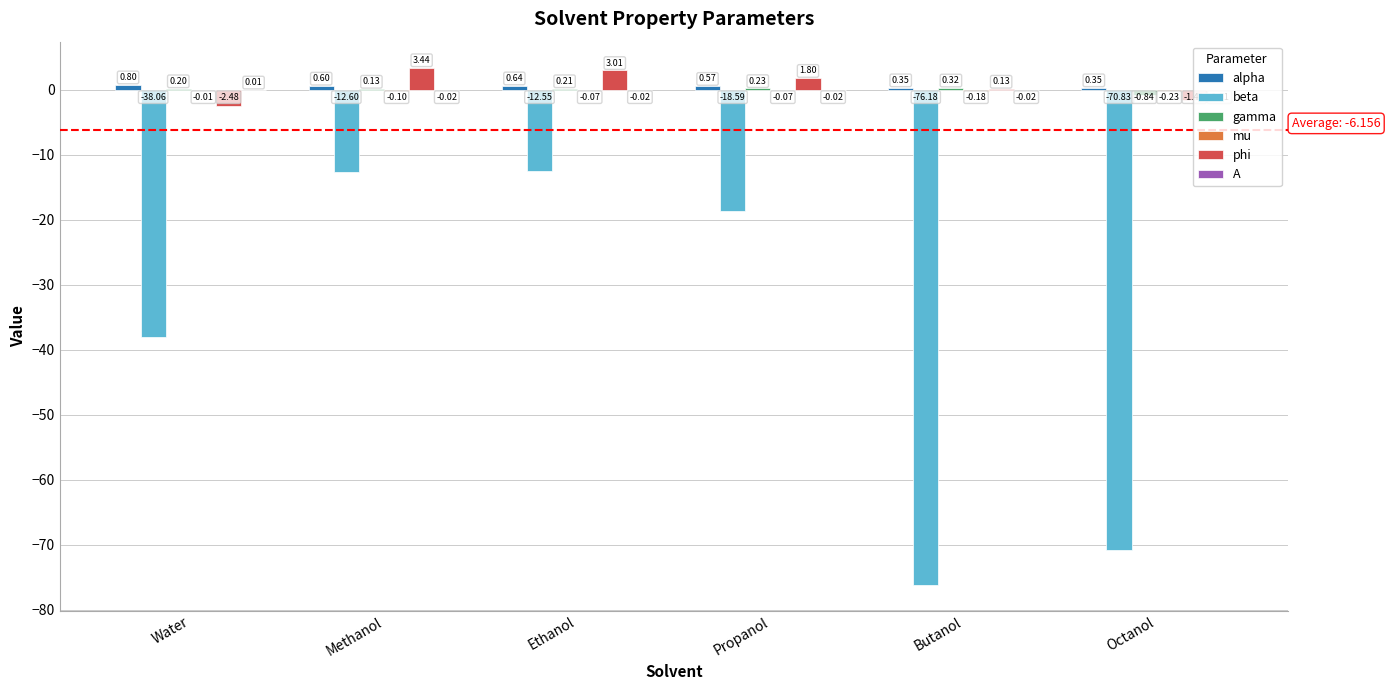

Between Ethanol and Propanol, which series saw the biggest shift?

beta